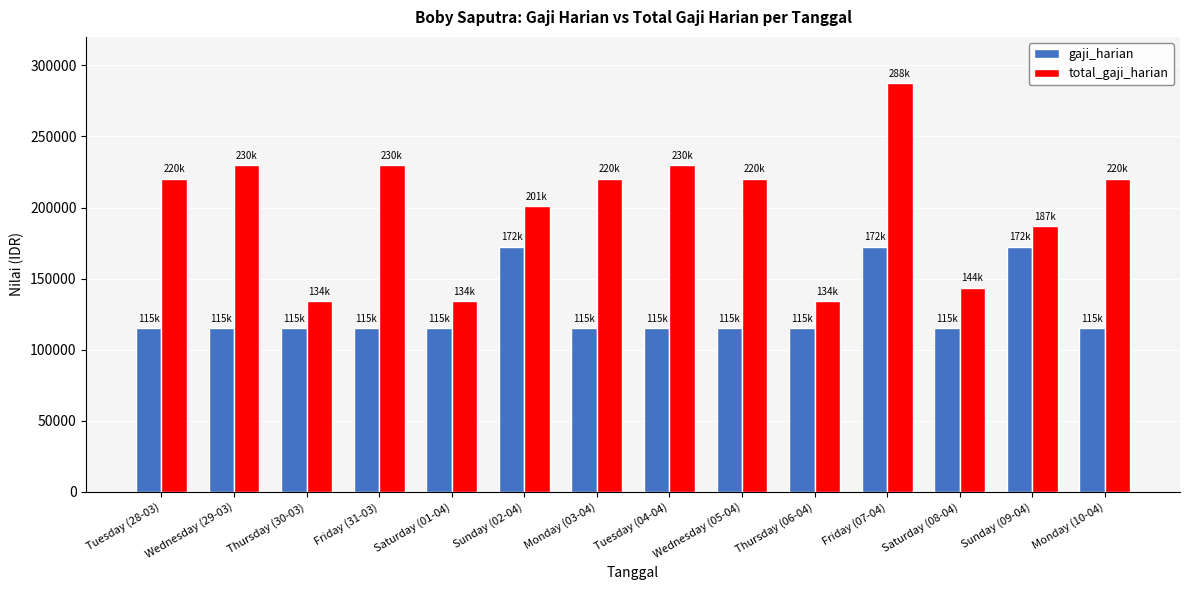

What is the sum of the total_gaji_harian values at Friday (07-04) and Tuesday (28-03)?

507916.7